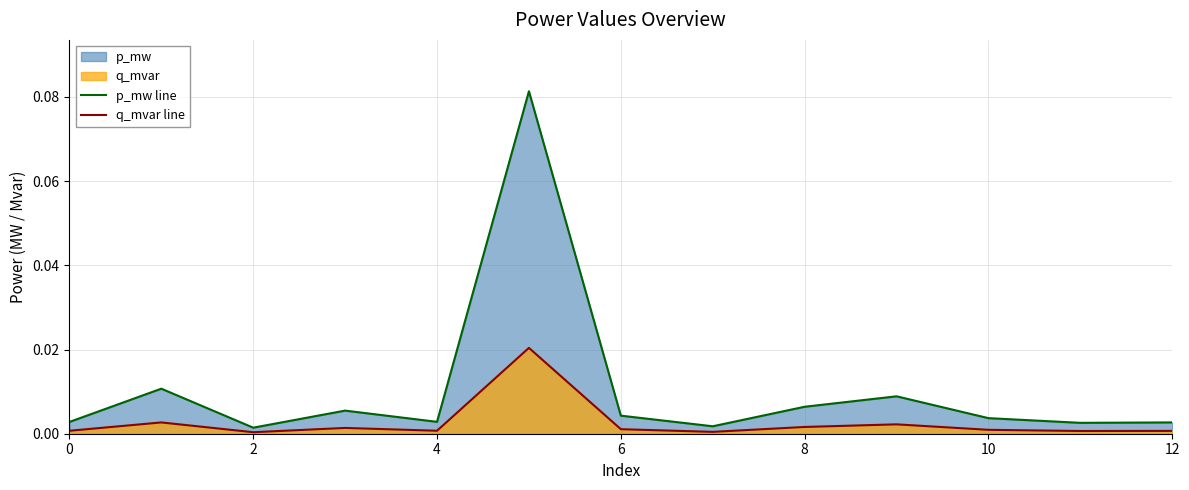

Which series has the widest spread of values?

p_mw line